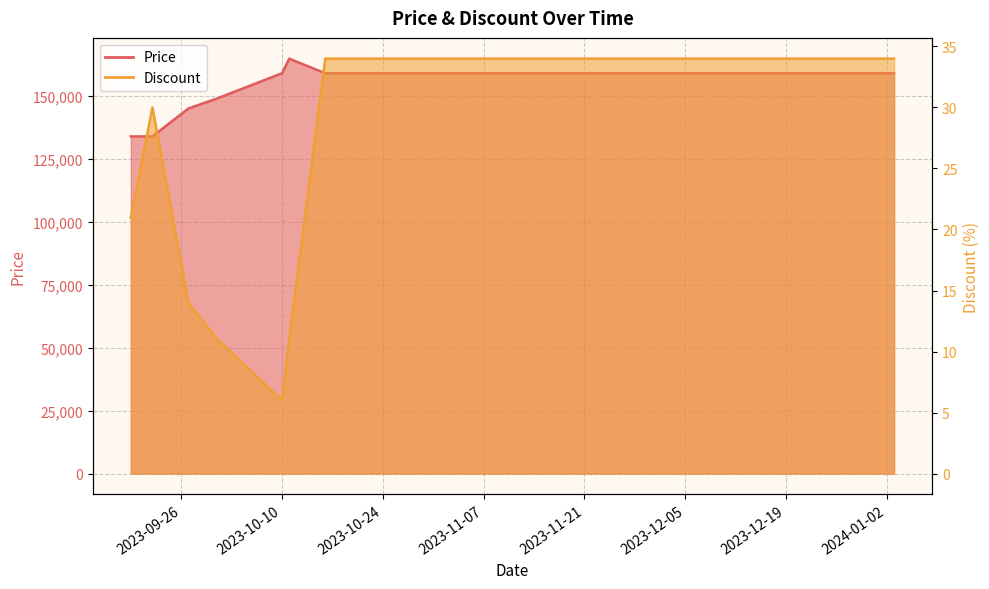

What is the label of the 8th point from the right?

2023-11-15